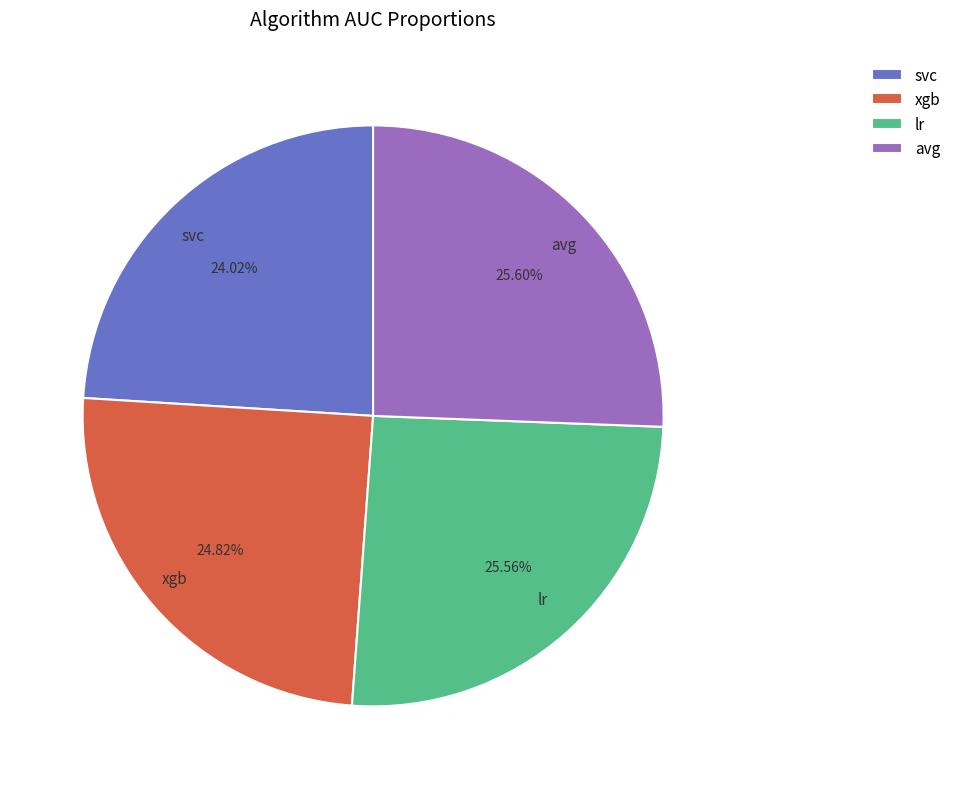

Which category has the smallest portion of the pie?

svc